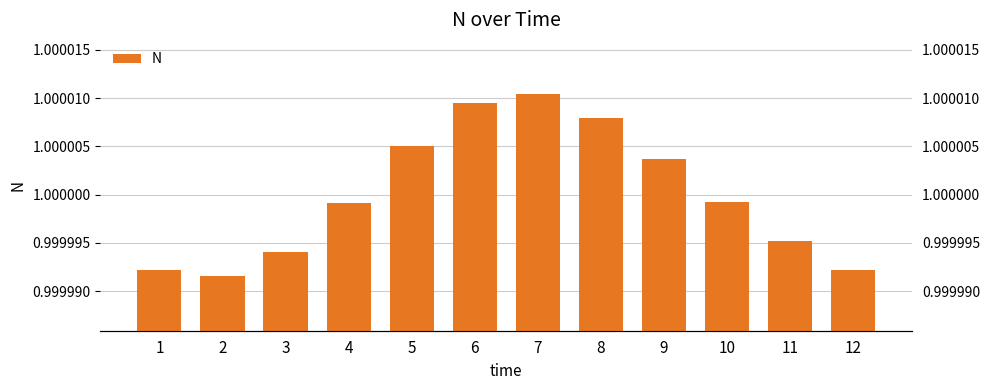

List the labels in order of value, smallest first.

2, 1, 12, 3, 11, 4, 10, 9, 5, 8, 6, 7